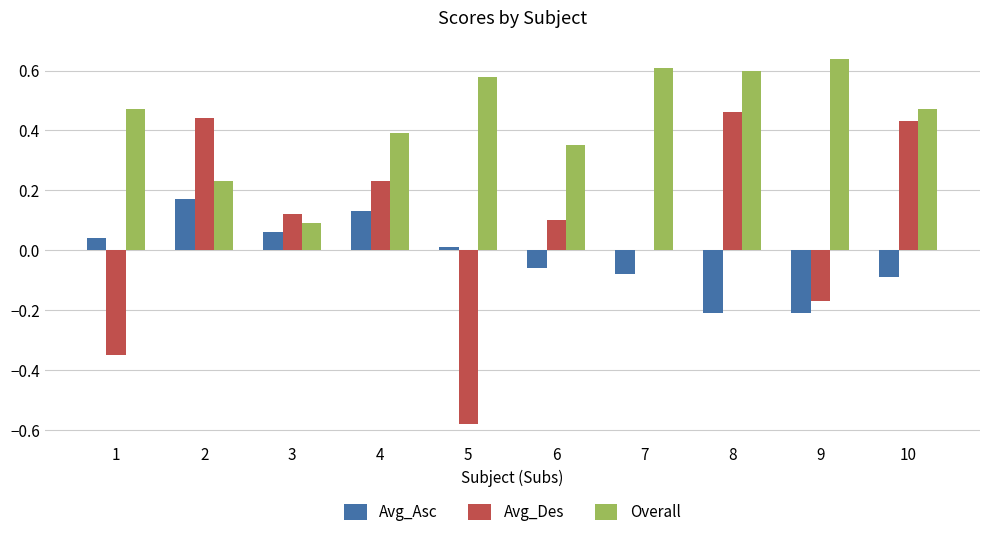

How many distinct data groups are displayed?

3